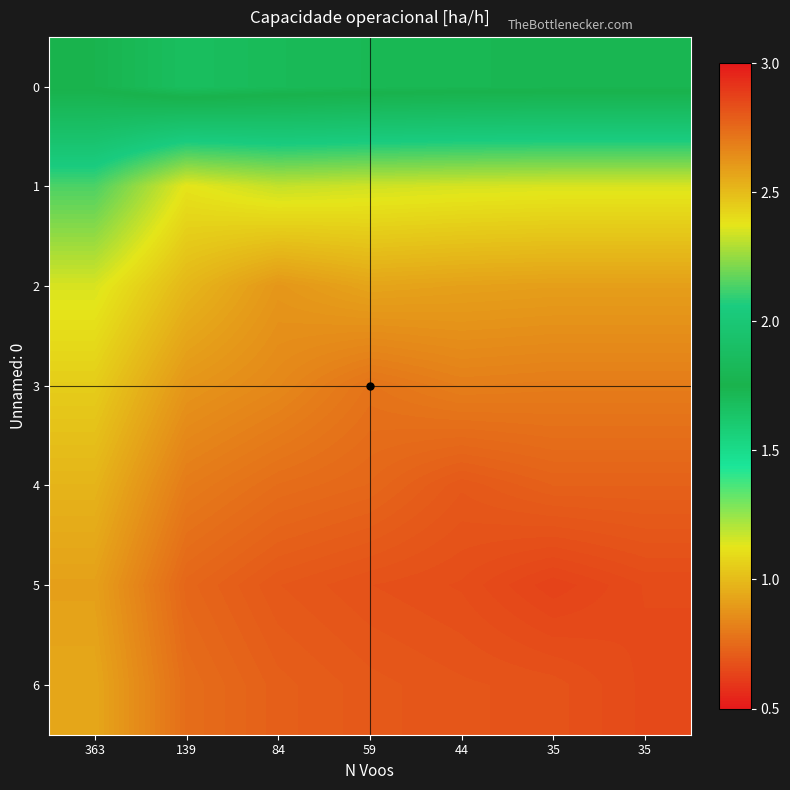

What is the smallest value displayed?

1.7